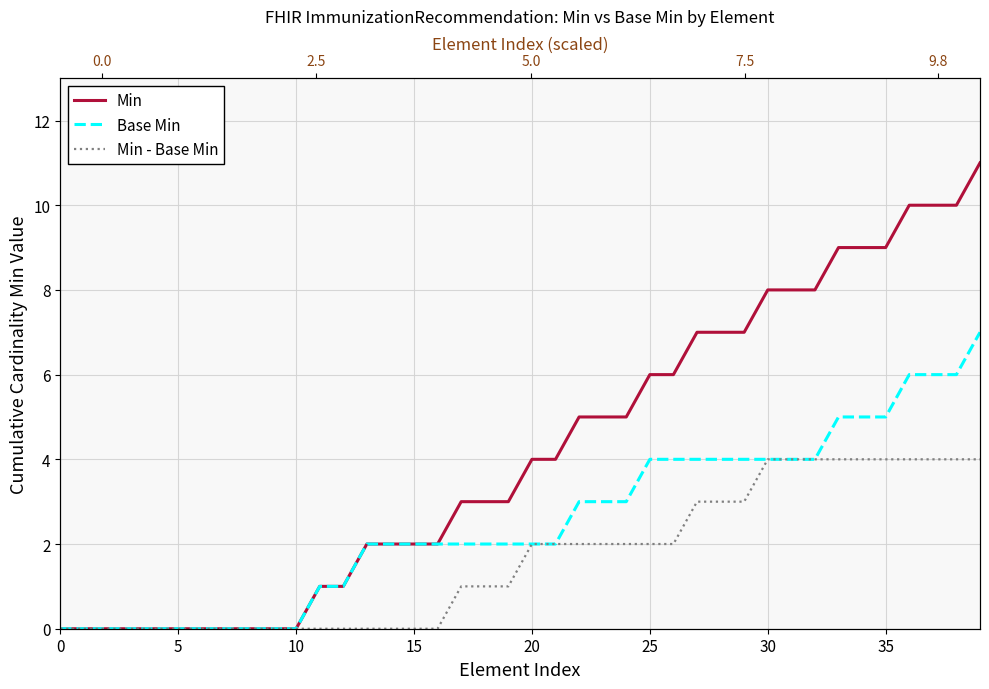

What is the label of the 31st point from the right?

9